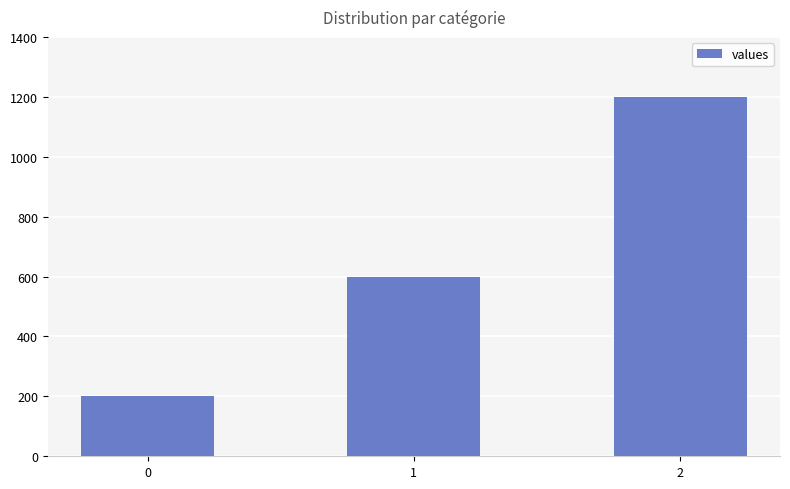

Reading right to left, what are all the values shown in this chart?

2=1200	1=600	0=200